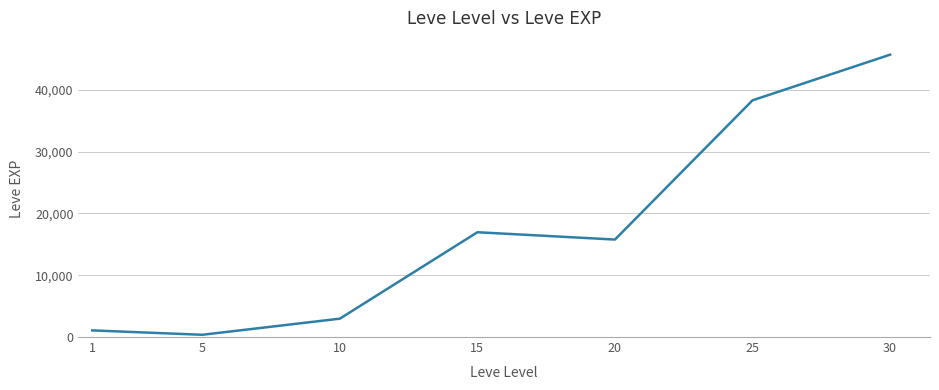

Rank the categories by value from lowest to highest.

5, 1, 10, 20, 15, 25, 30